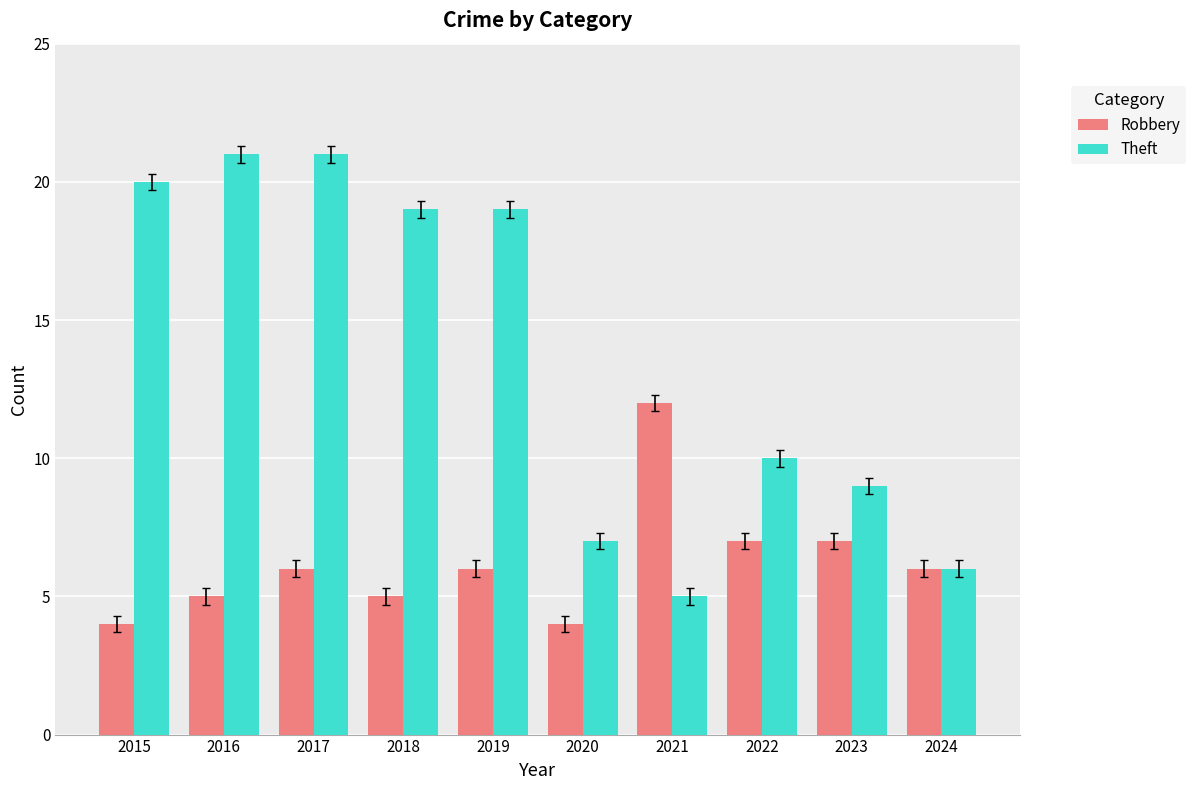

Count the number of categories in the chart.

10